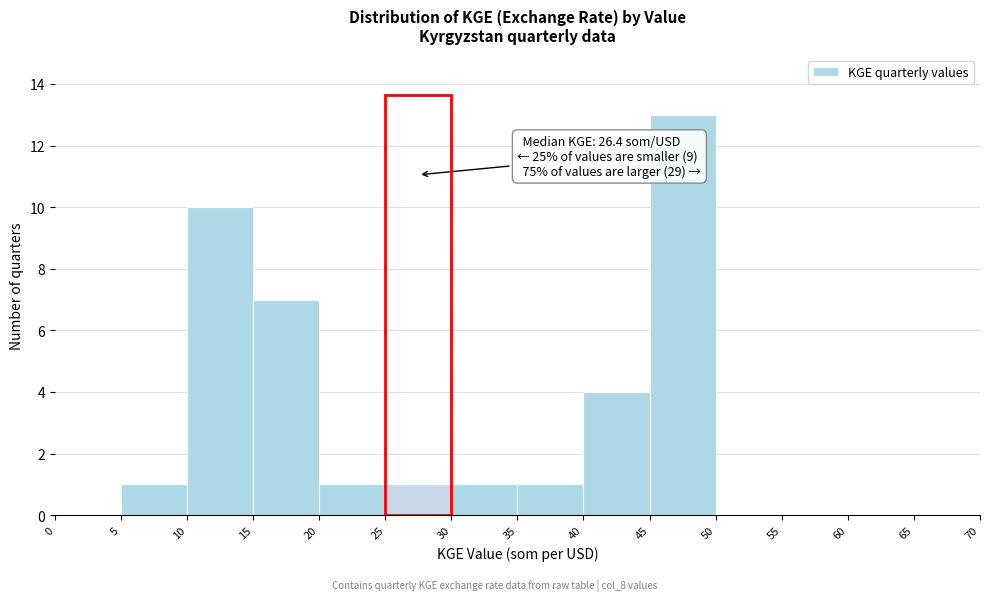

Which range on the x-axis has the tallest bar?

45 to 50